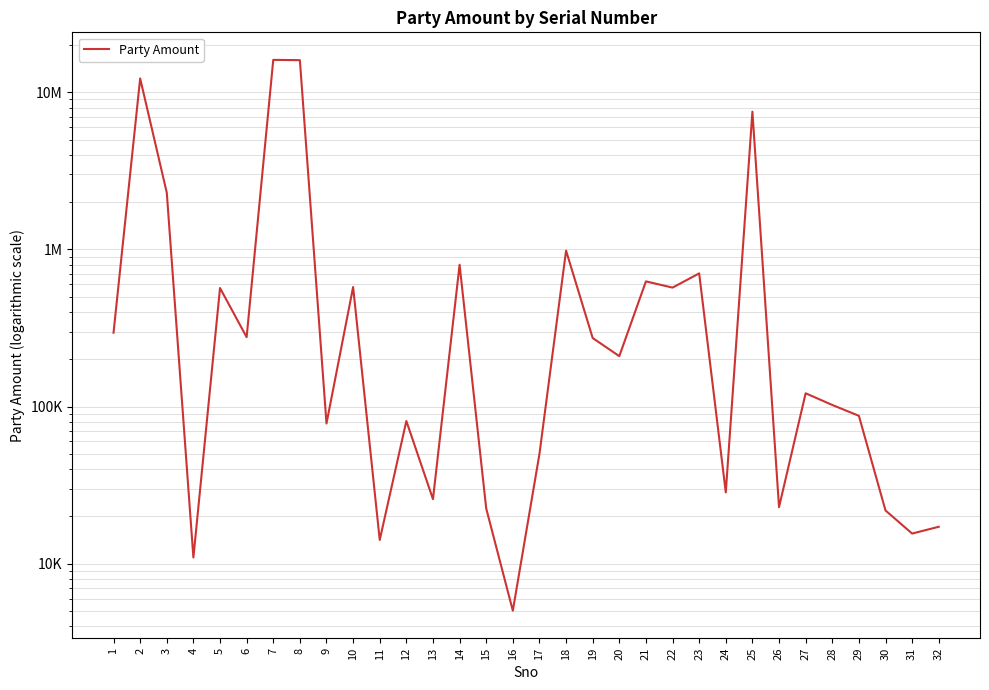

What is the maximum value shown in the chart?

16080730